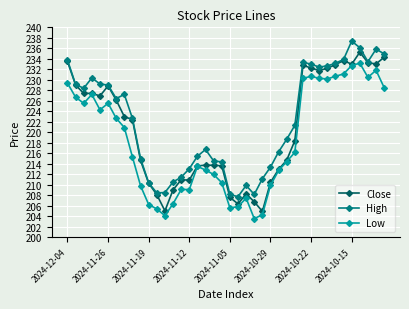

True or false: Close has more than 1 points higher than both neighbors.

True